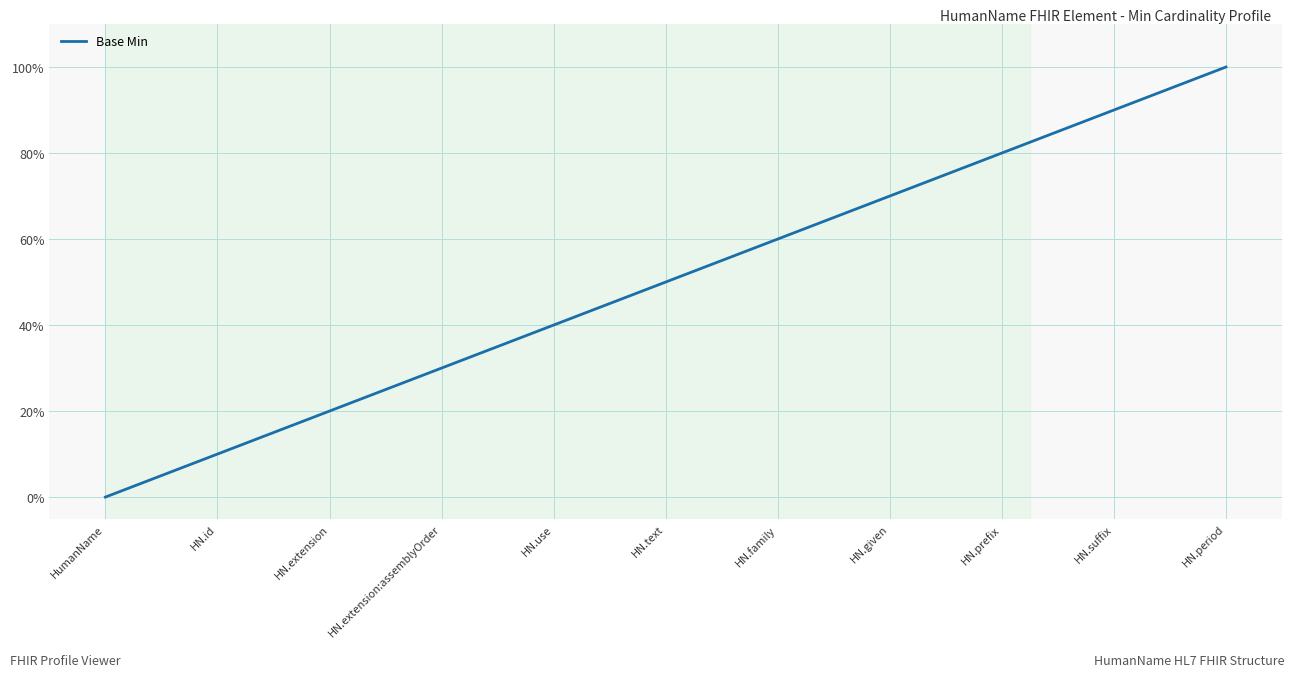

How many lines are shown in the chart?

1